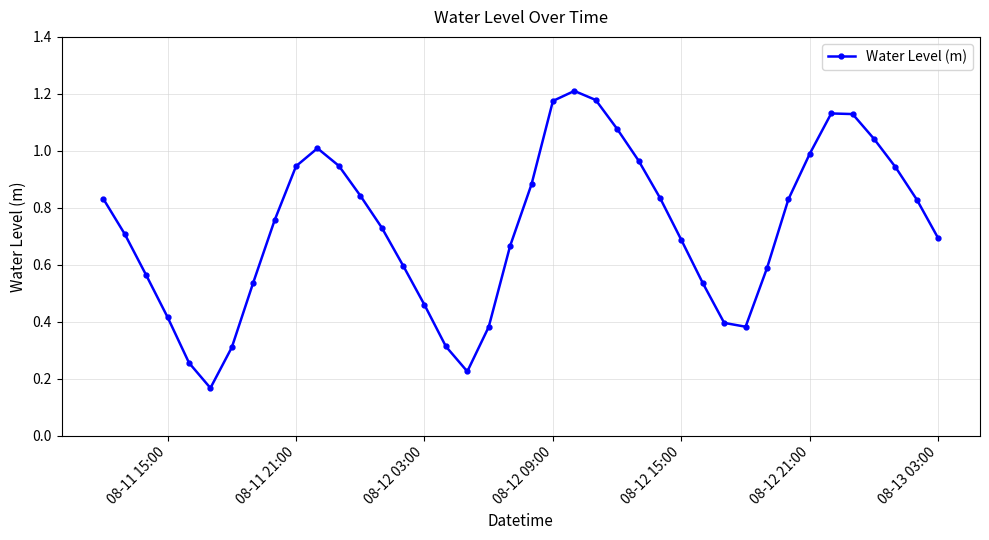

How many points are higher than both their immediate neighbors (excluding endpoints)?

3